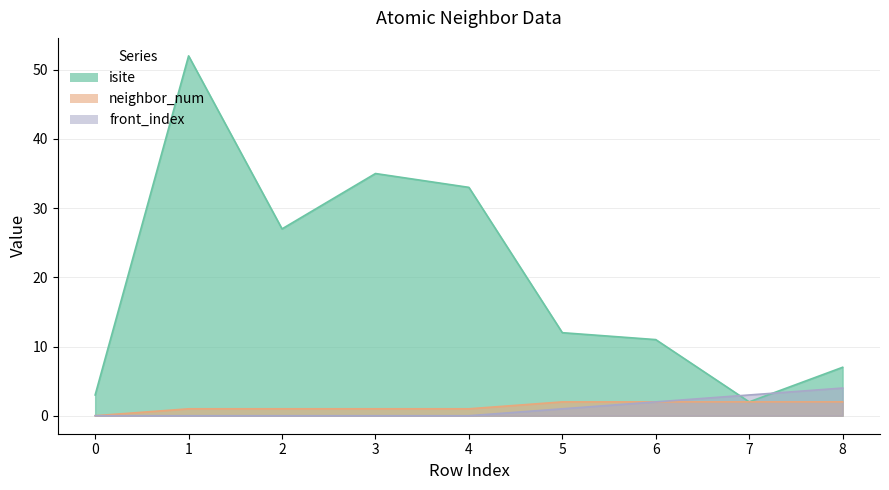

The value of isite at 2 is 17. True or false?

False